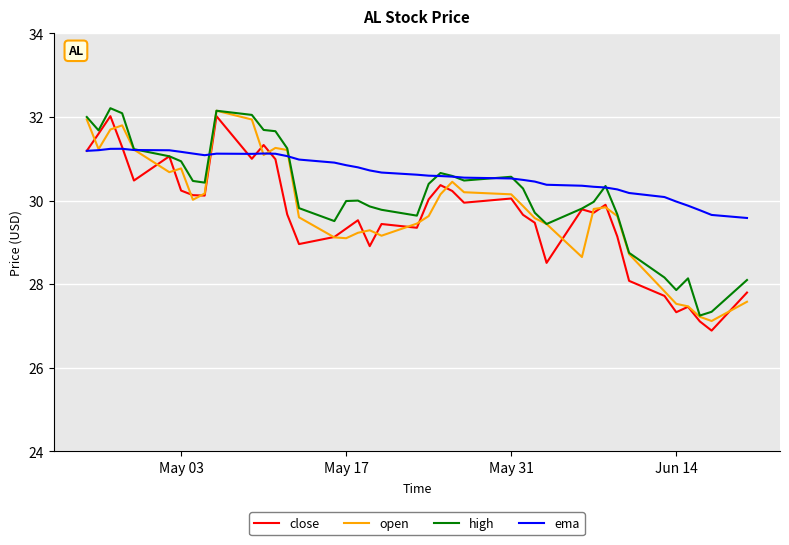

List the series in order of their overall mean, highest first.

ema, high, open, close